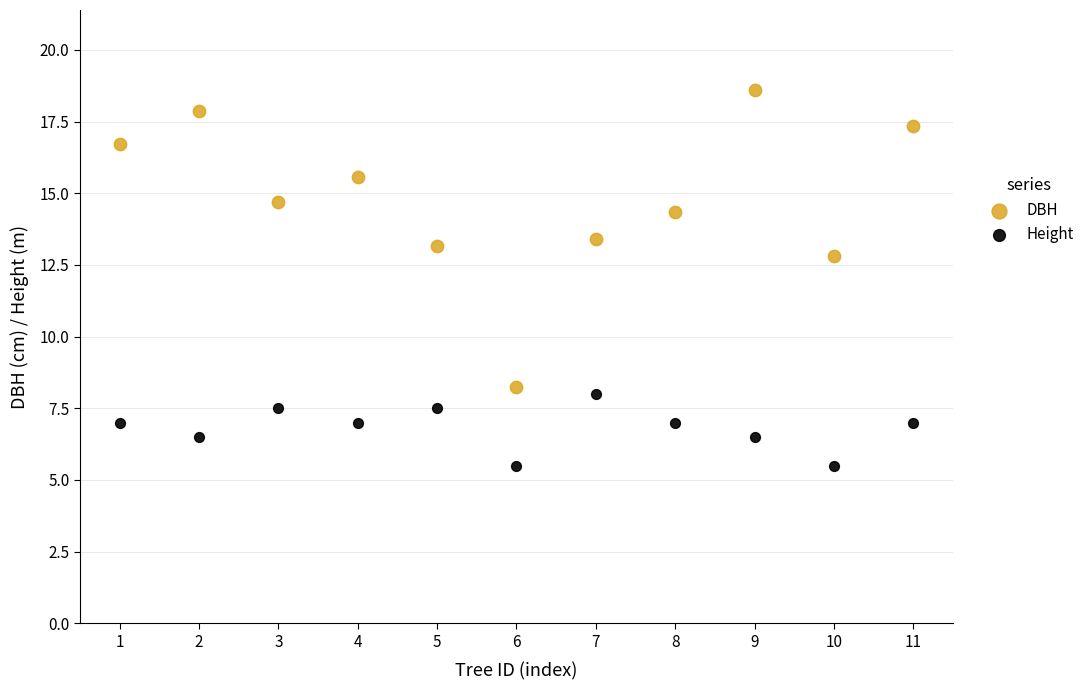

What are all the series names shown in the legend?

DBH, Height